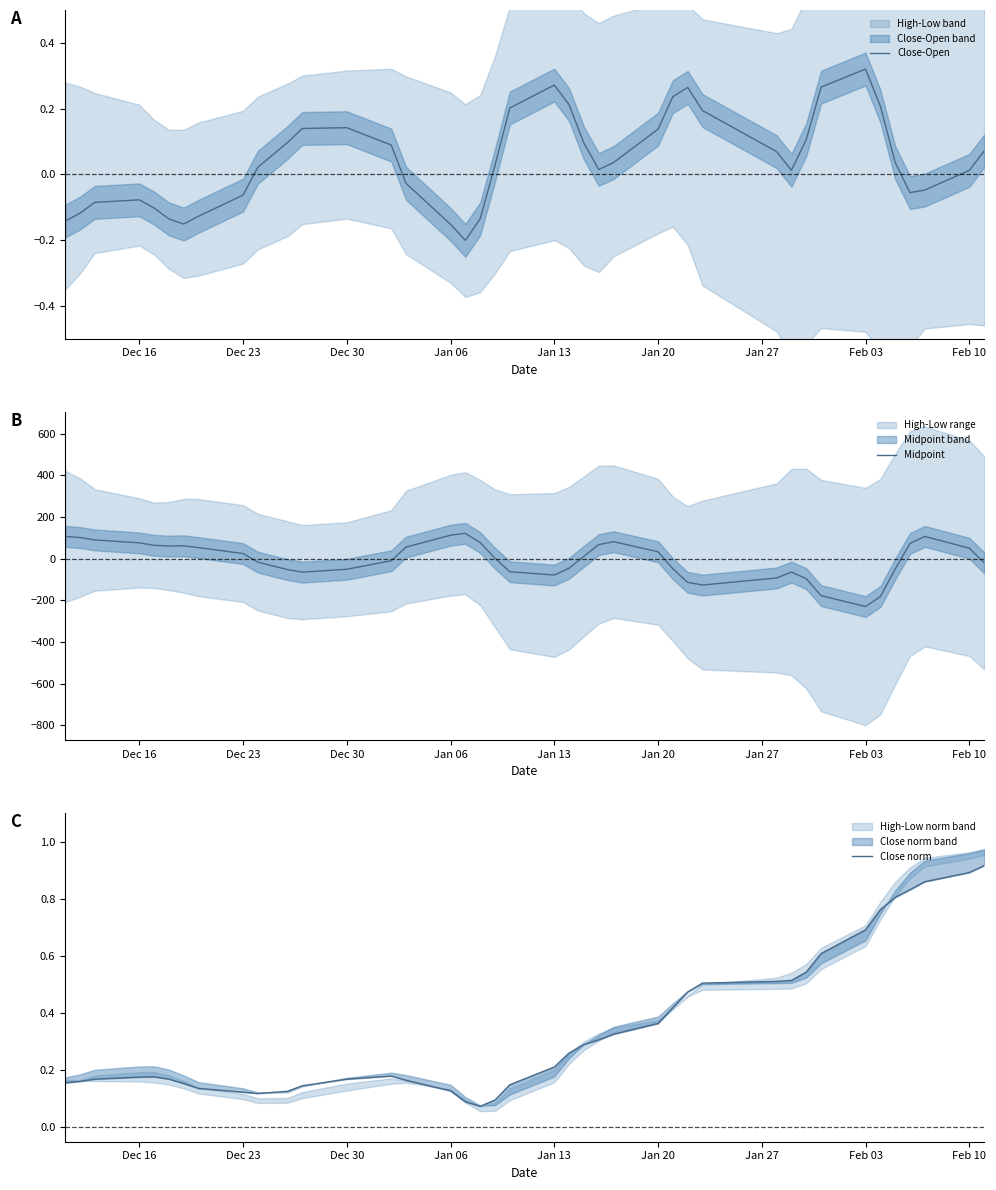

At which label does Close-Open reach its peak?

Feb 03